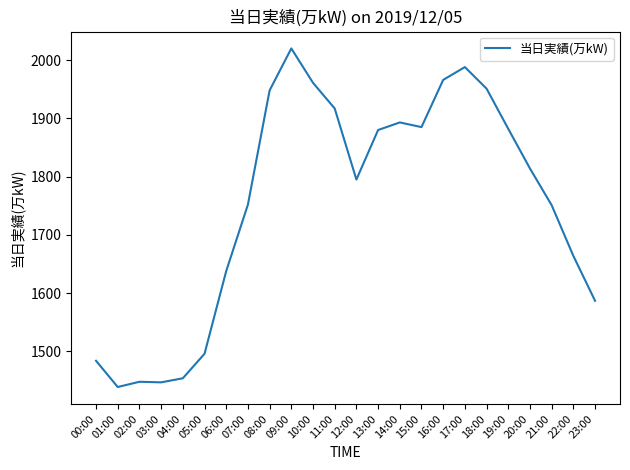

What position from the left is 18:00?

19